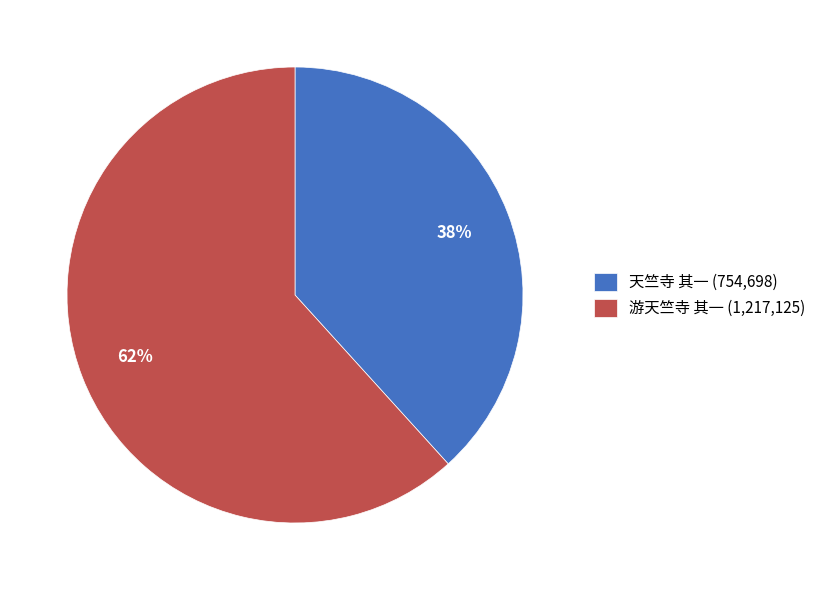

Is there a majority slice in this chart?

Yes